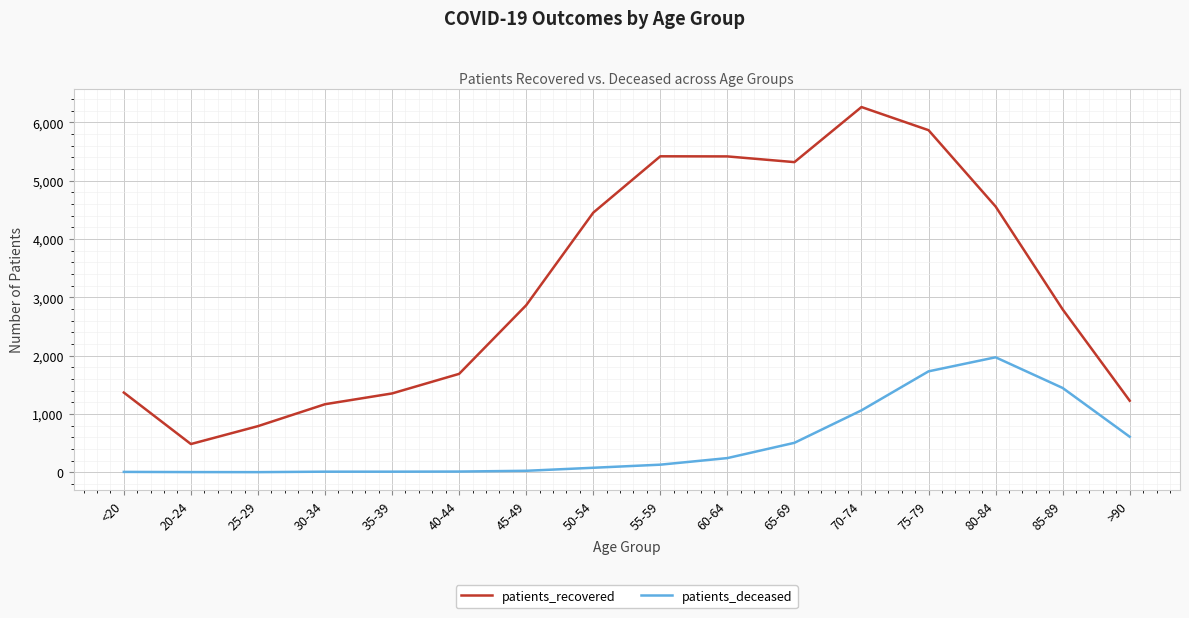

Where is patients_deceased nearest to the value 987?

70-74